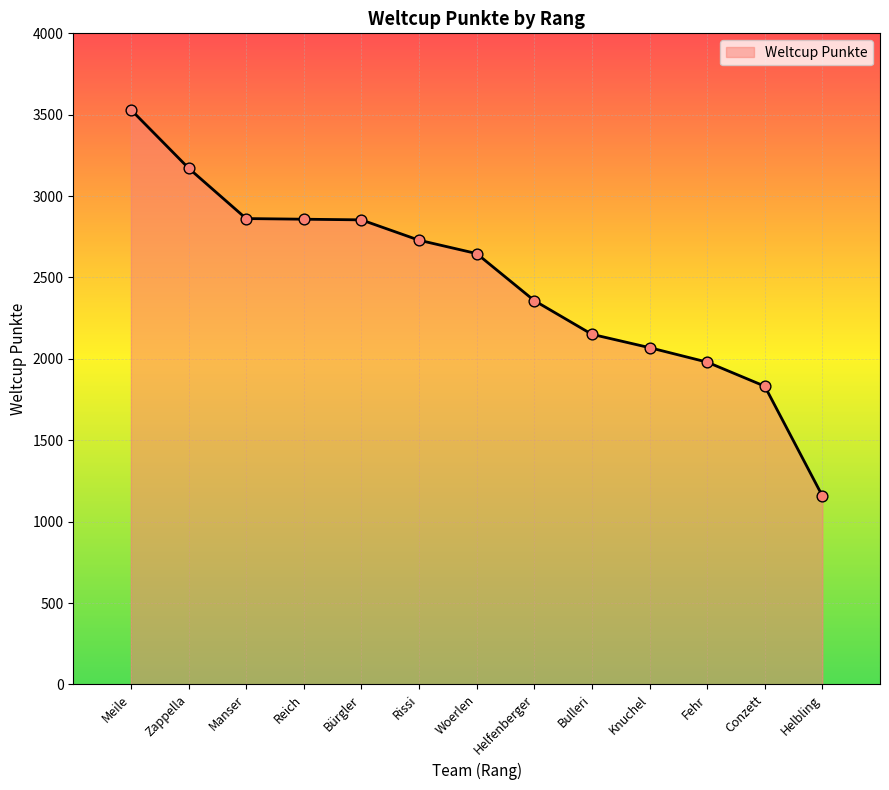

What is the change in value from Bürgler to Bulleri?

-703